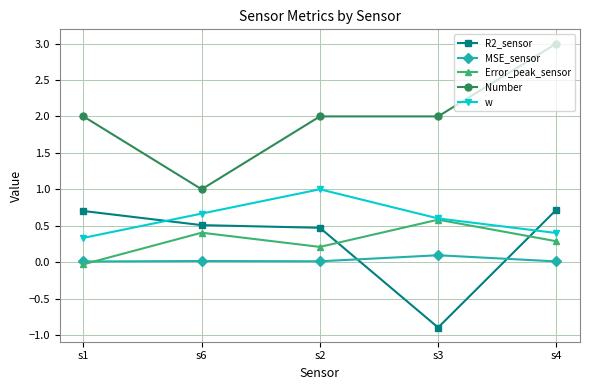

True or false: R2_sensor has more than 0 points higher than both neighbors.

False